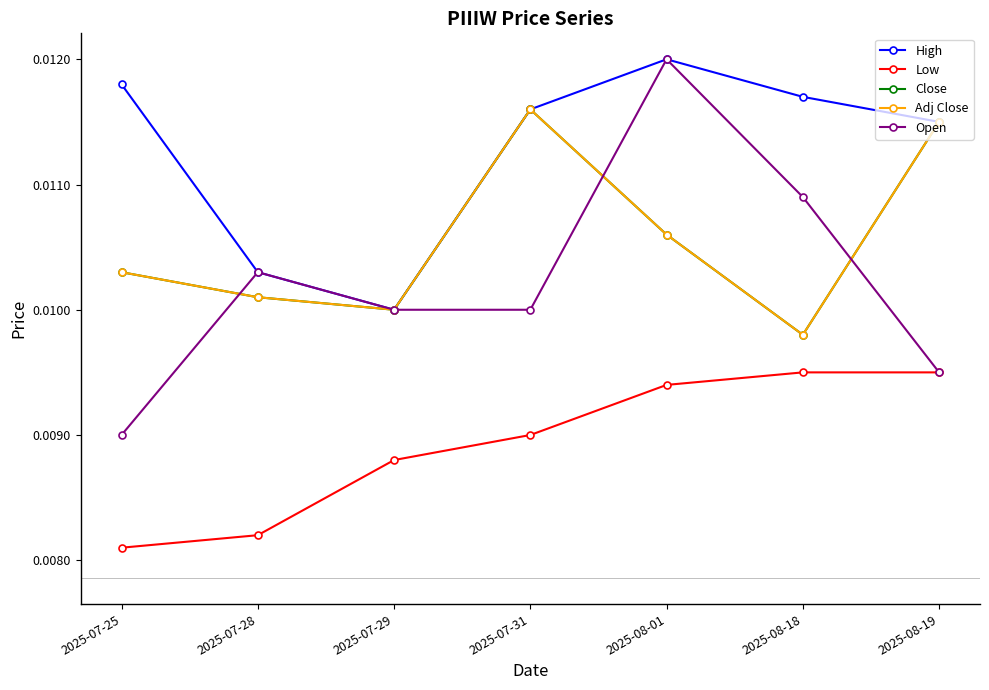

At 2025-07-28, list the series in order from largest to smallest.

High, Open, Close, Adj Close, Low